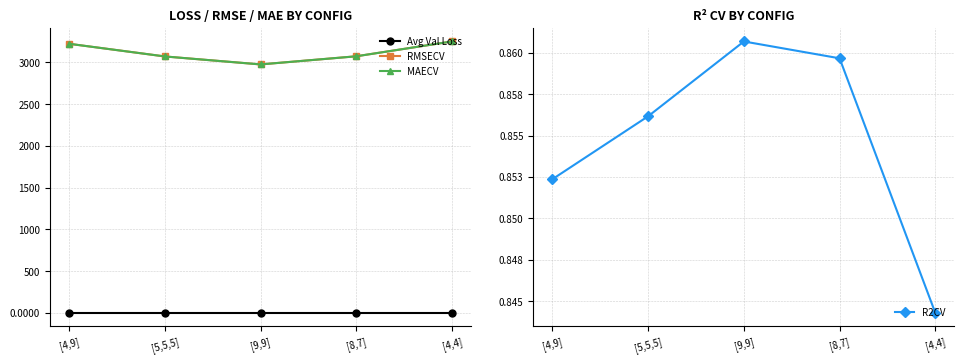

What is the difference between the highest and lowest values at [4,4]?

3250.2